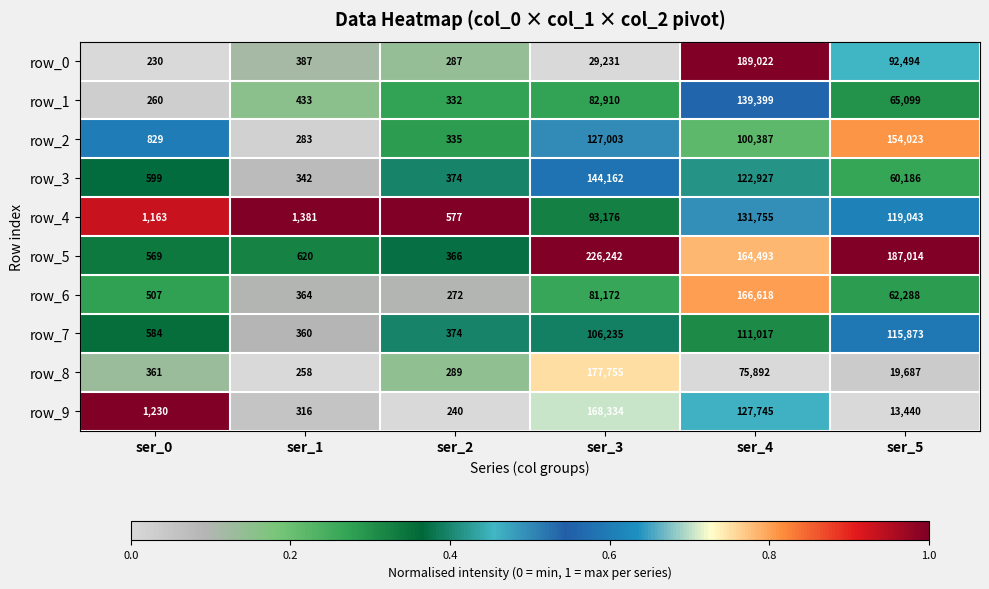

What is the difference between the maximum and minimum values in the row_6 series?

166346